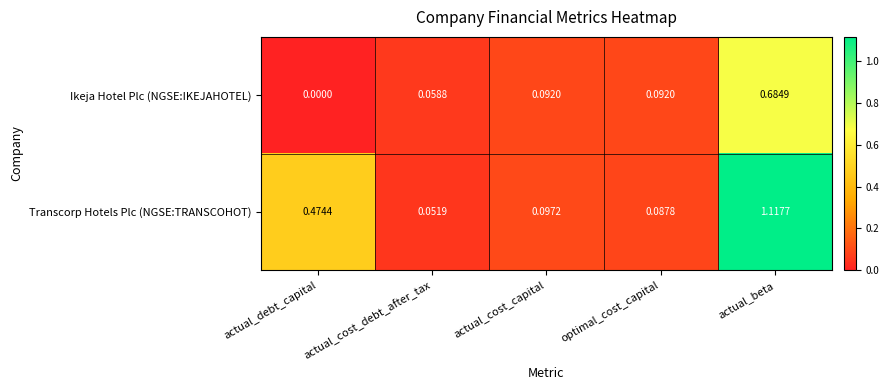

List the series in order of their overall mean, highest first.

Transcorp Hotels Plc (NGSE:TRANSCOHOT), Ikeja Hotel Plc (NGSE:IKEJAHOTEL)